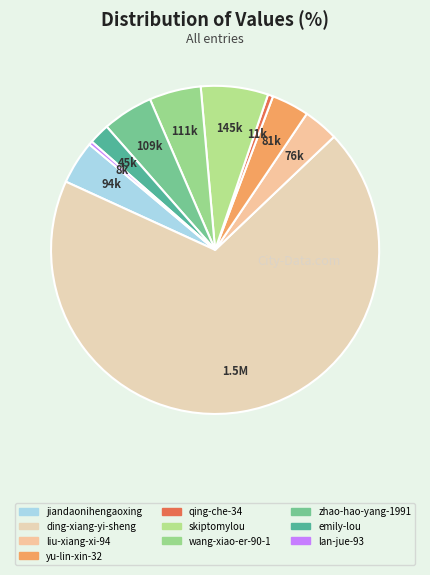

How many segments does this pie chart have?

10